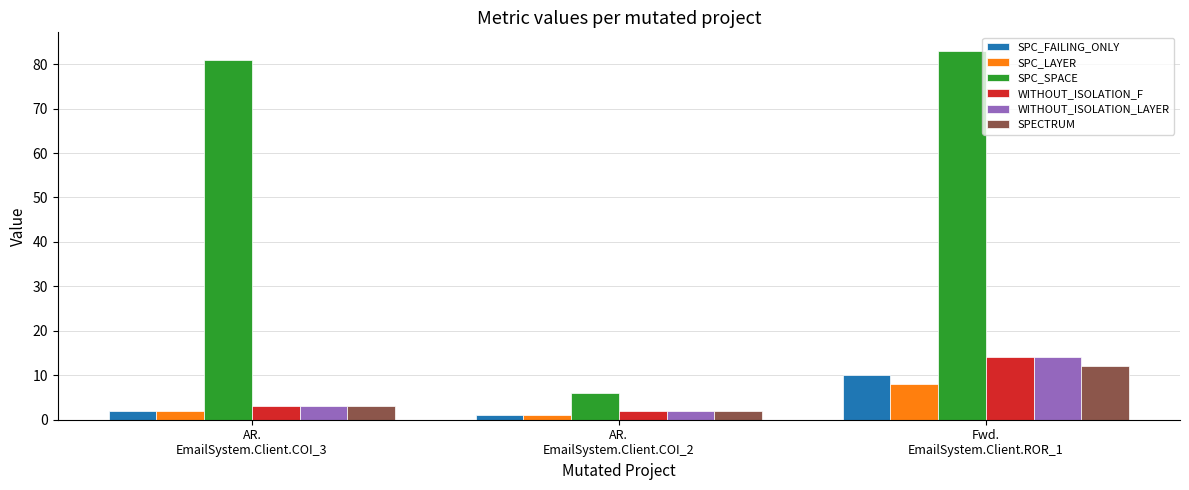

Are the bars horizontal?

No